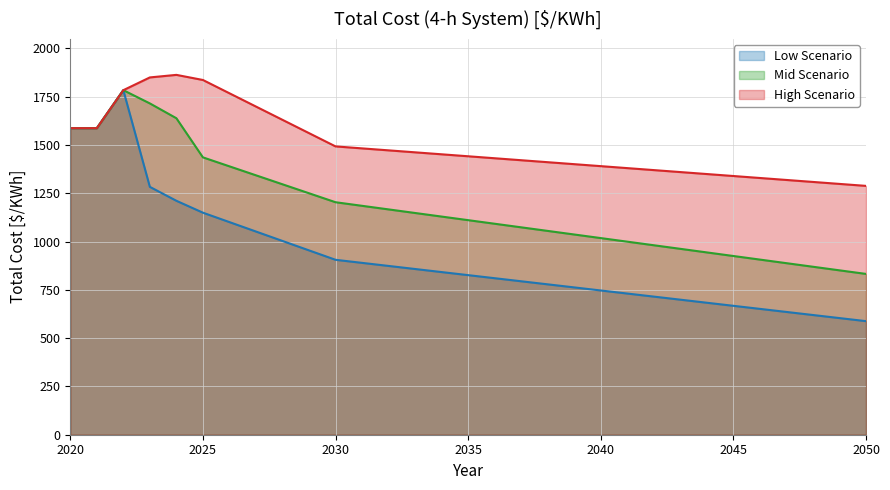

What is the sum of the High Scenario values at 2031 and 2047?

2801.8